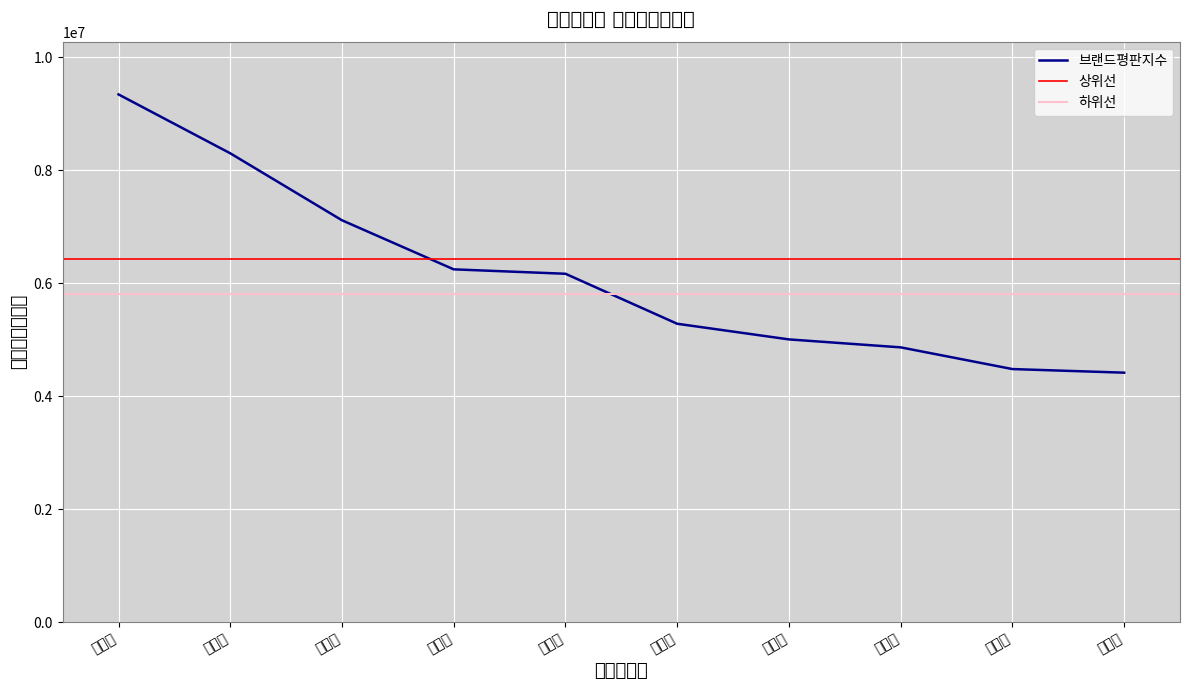

Where does the data first go above 6168346?

김소연